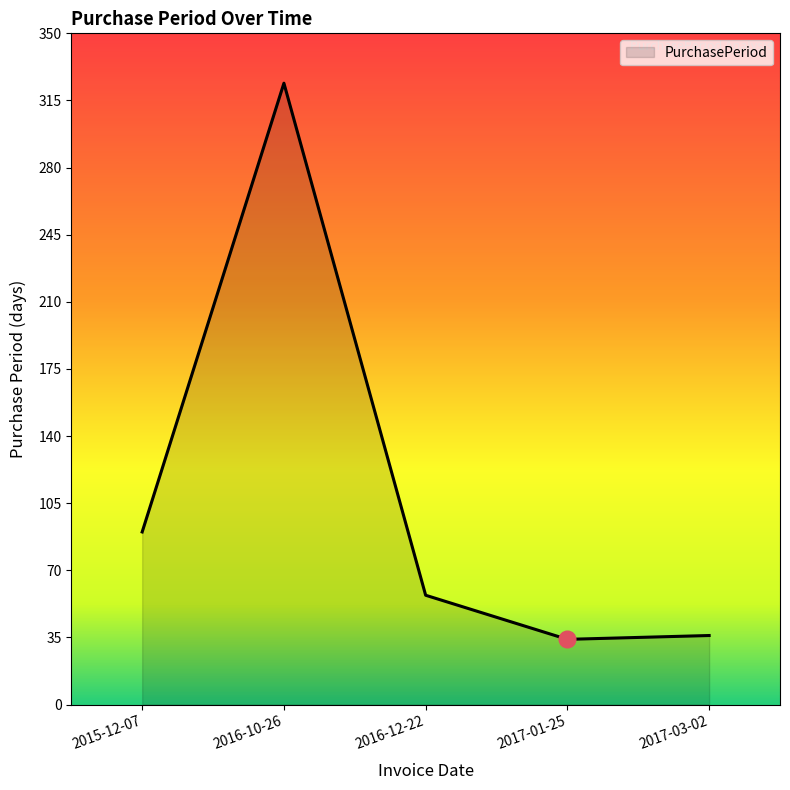

Which label corresponds to the largest value in the chart?

2016-10-26